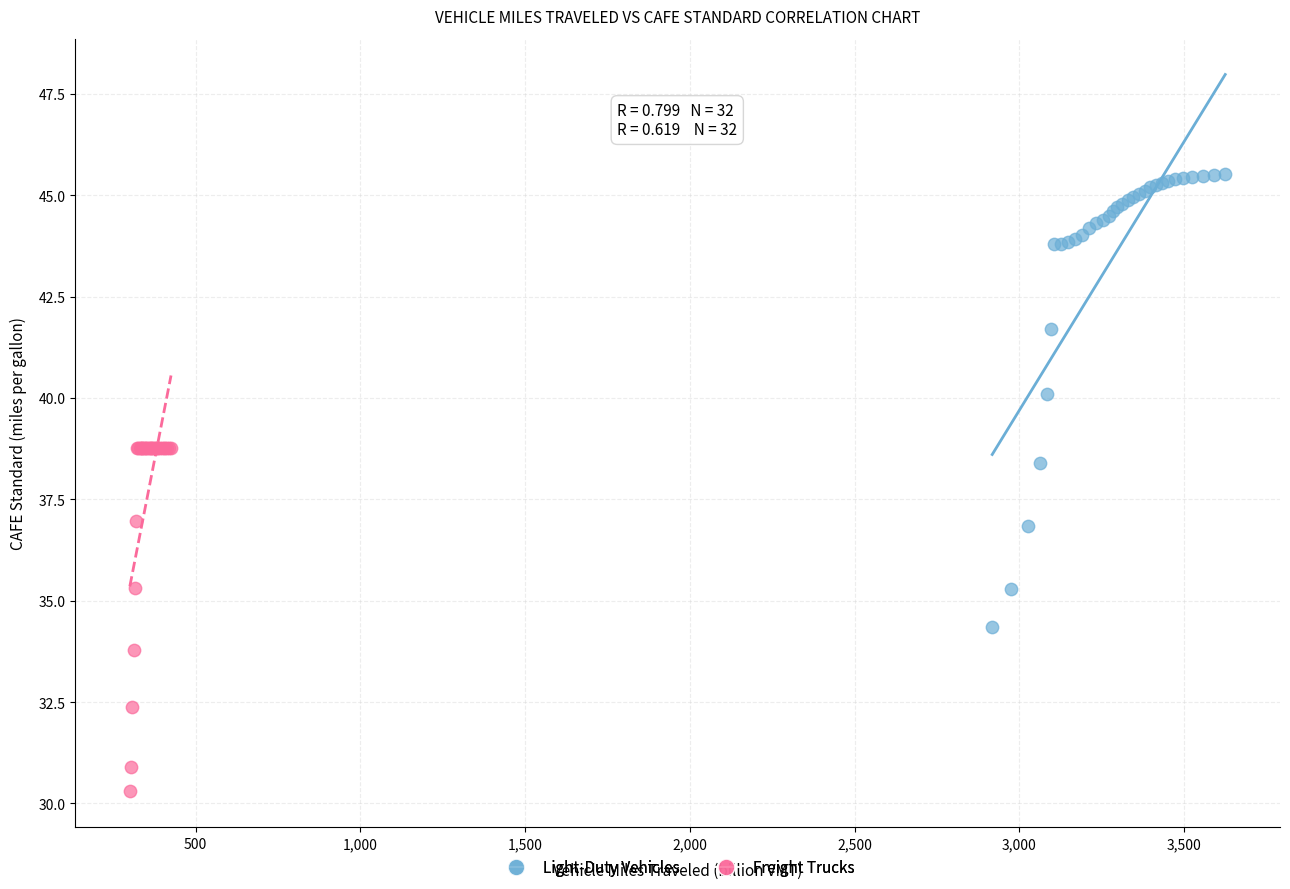

Which series has the largest Y range (max minus min)?

Light-Duty Vehicles